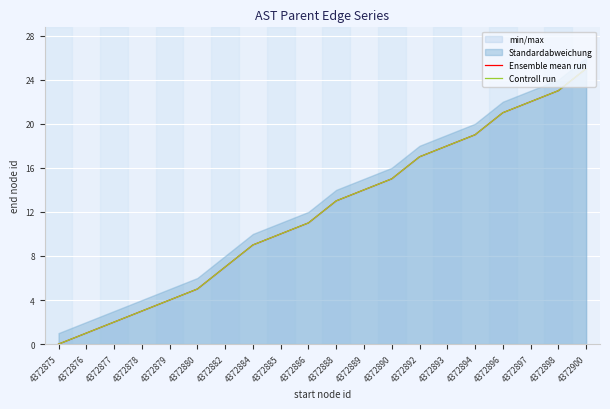

Does the chart display data point markers on the line(s)?

No